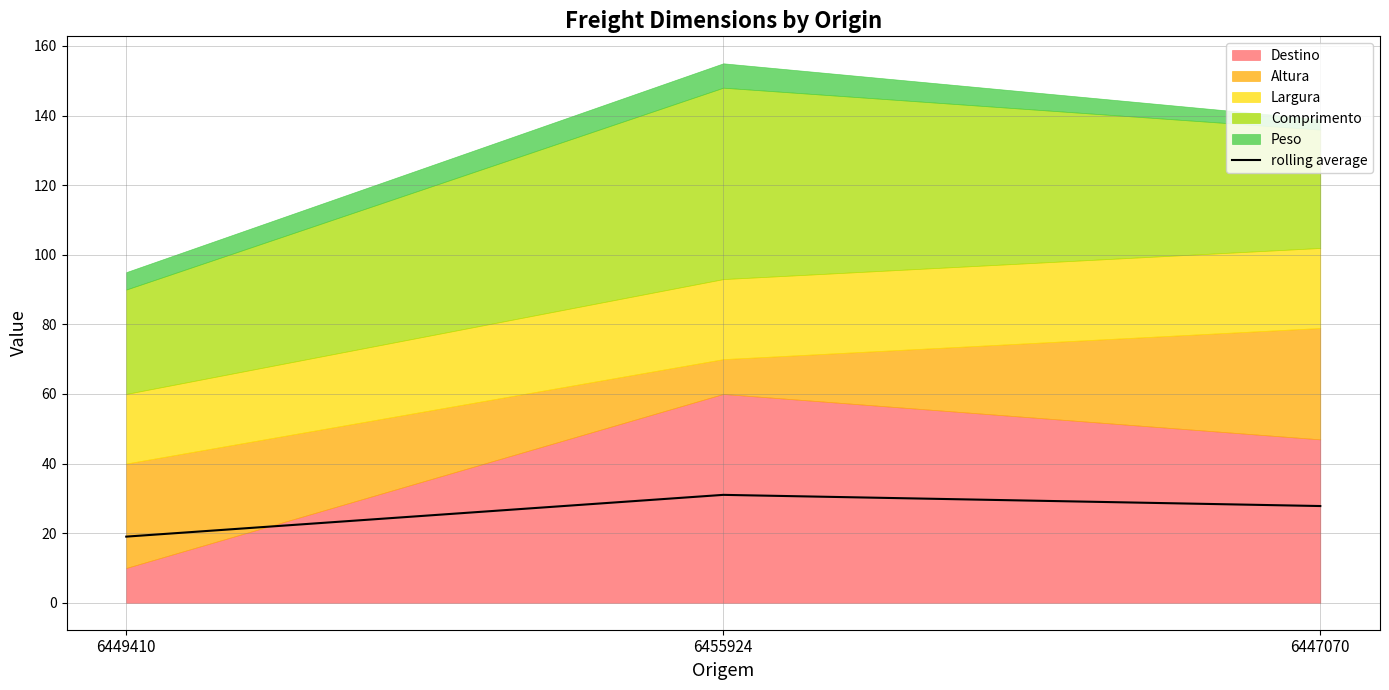

What is the approximate value at 6449410?

19.0